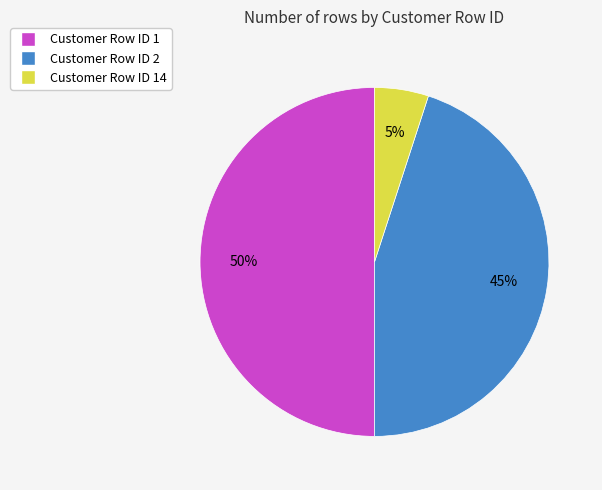

What is the smallest slice in the pie chart?

Customer Row ID 14